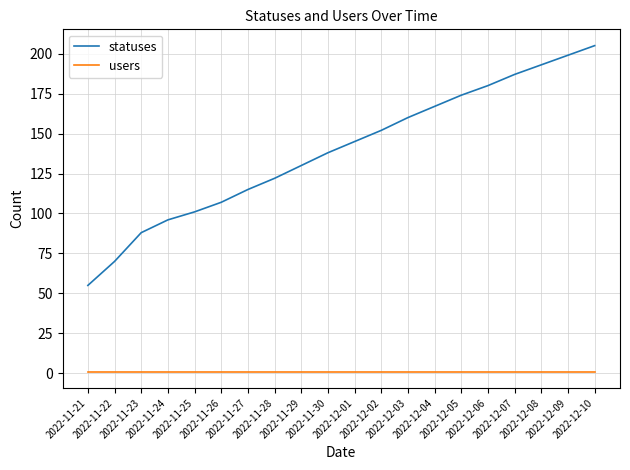

Rank the series at 2022-11-27 from highest to lowest value.

statuses, users